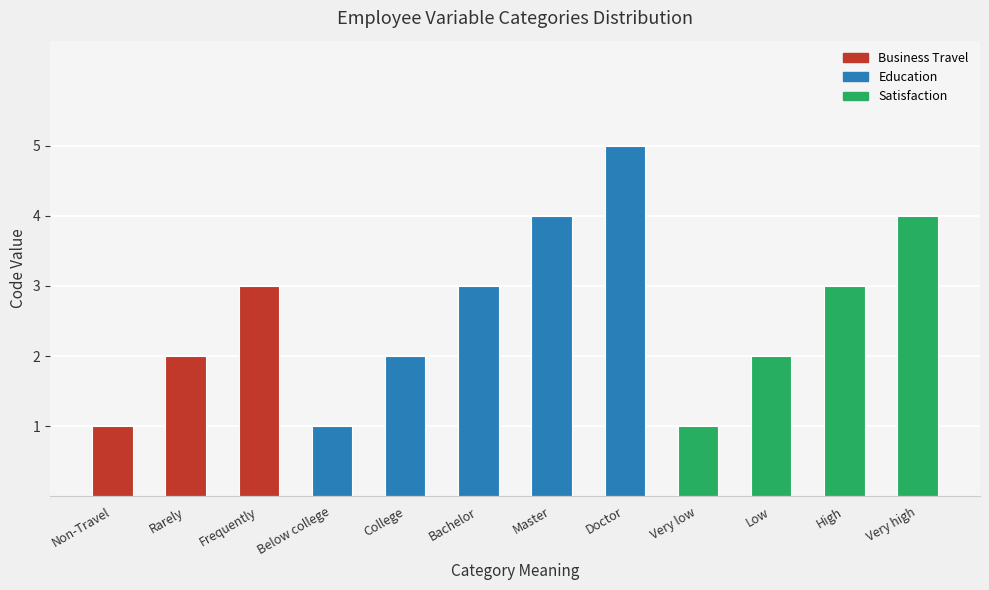

Read the value at Low.

2